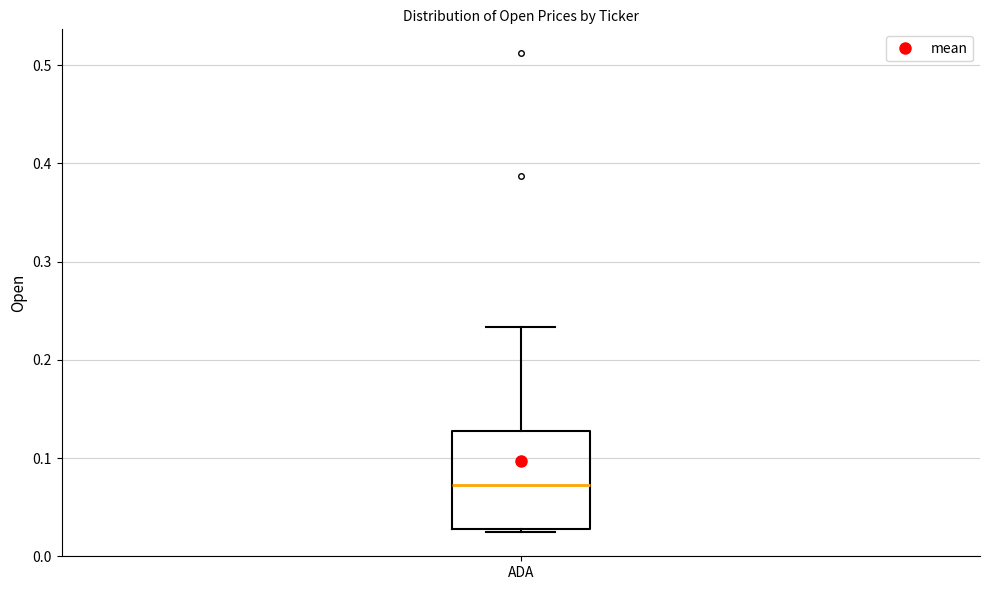

Where is the lower edge of the box for ADA on the y-axis? The values are not printed on the chart, so give them approximately, as read against the axis.

0.03